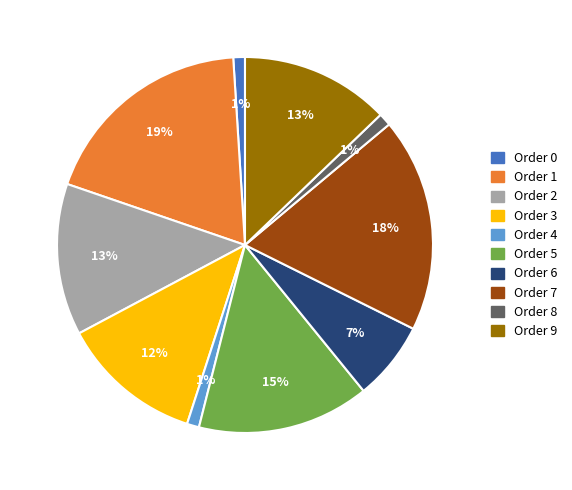

What percentage is the Order 9 slice, to the nearest percent?

13%